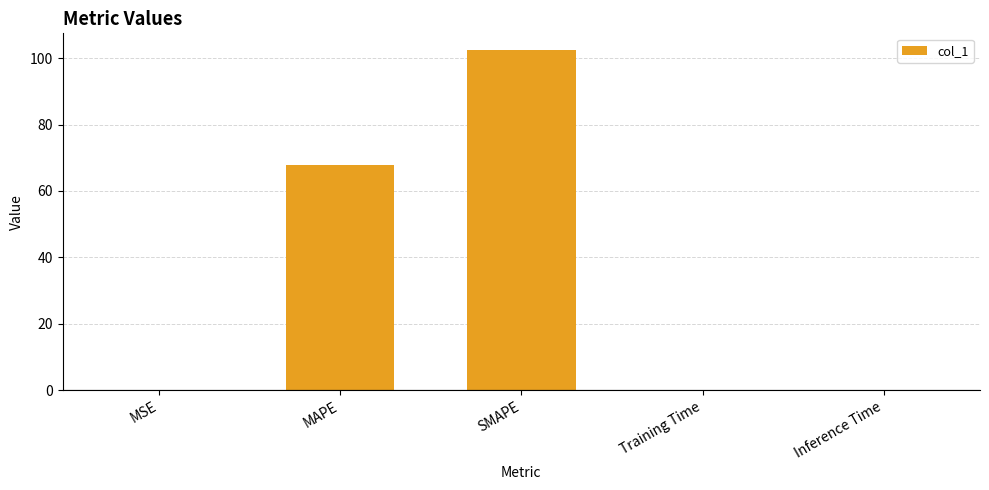

At which label is the value closest to 51?

MAPE